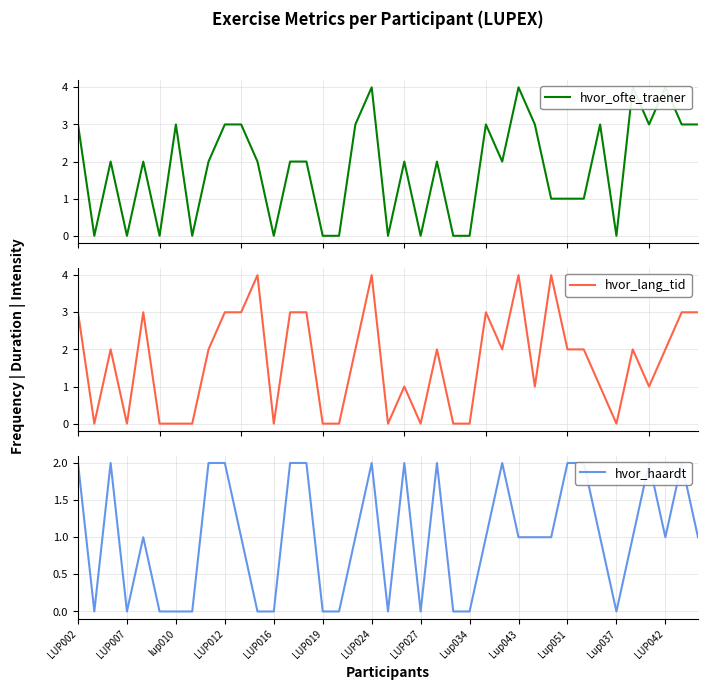

What is the value of the hvor_lang_tid point at the 27th from the left?

2